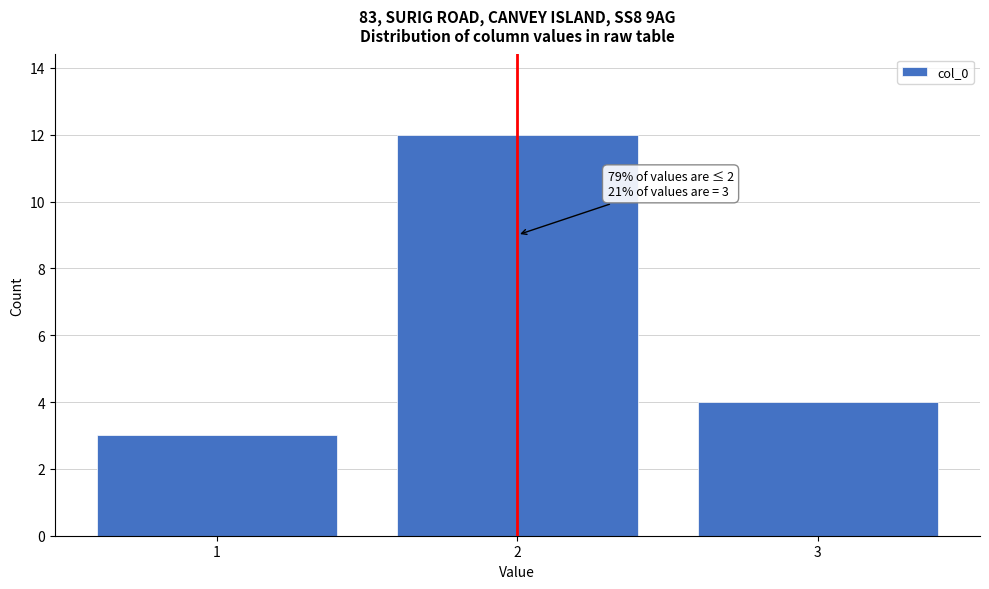

Reading right to left, list all the values displayed in this chart.

3=4	2=12	1=3